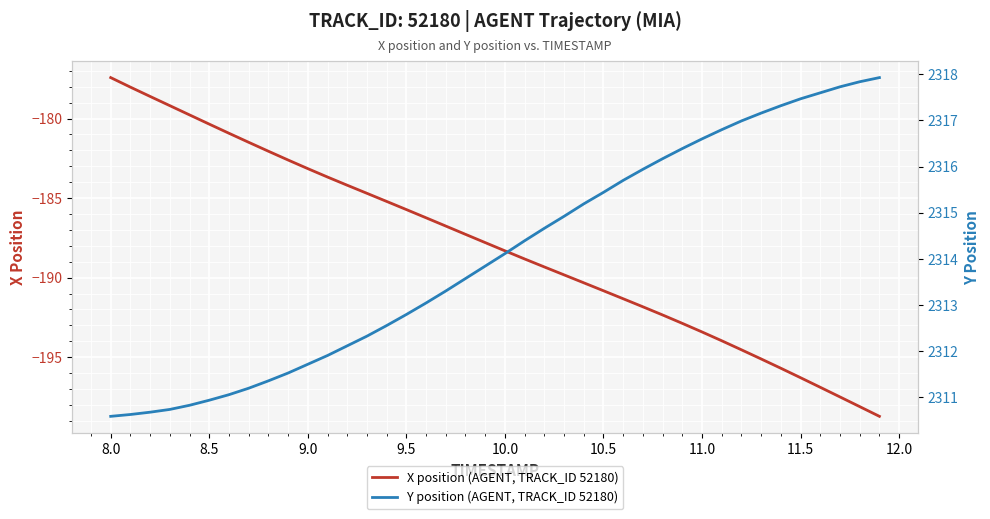

What is the difference between the maximum and second lowest values in the Y position (AGENT, TRACK_ID 52180) series?

7.3